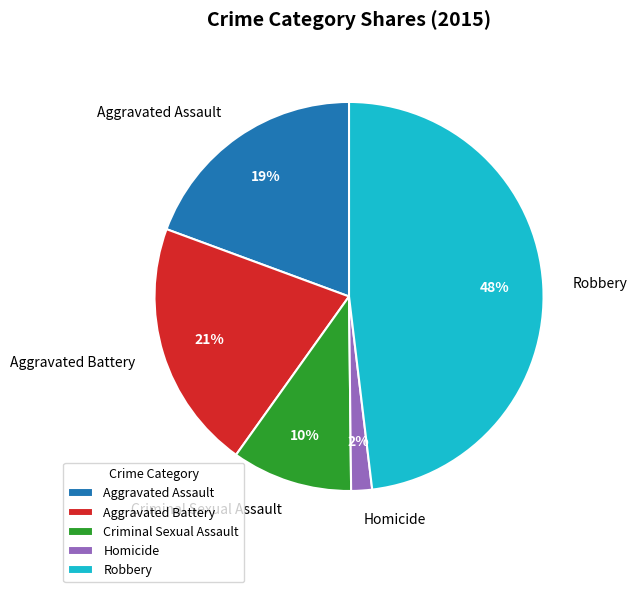

Count the number of slices in the pie.

5